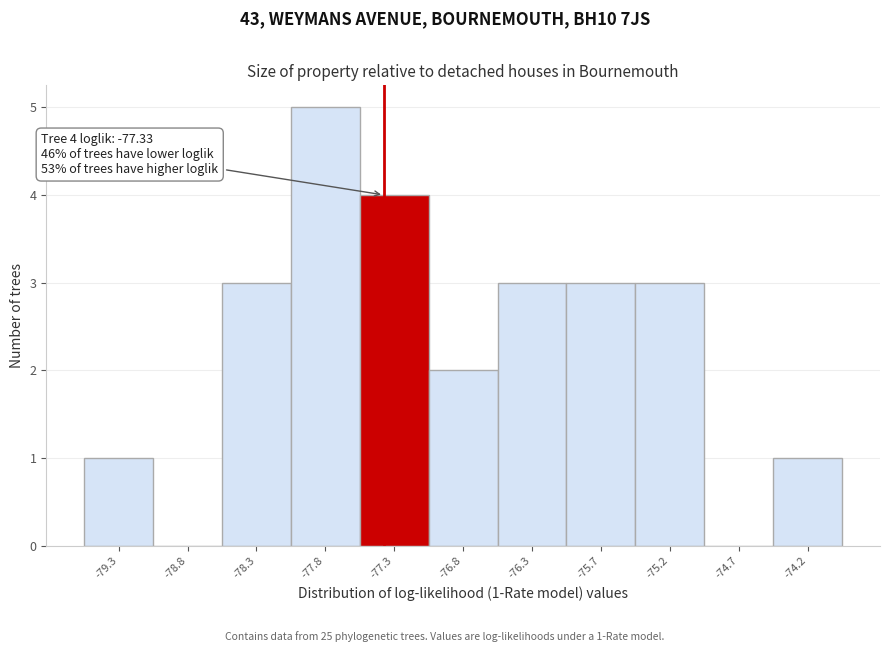

Over which range of the x-axis is the bar tallest?

-78.0 to -77.5